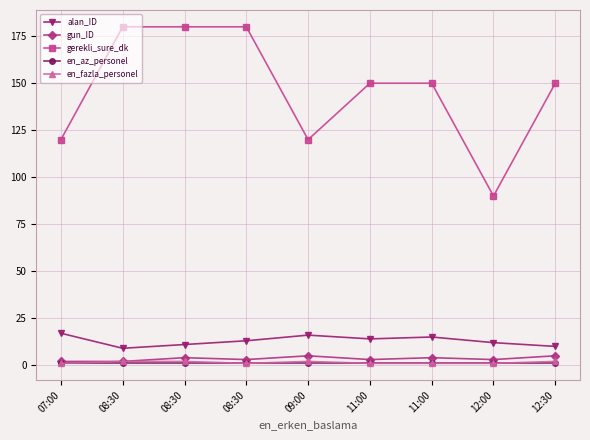

True or false: en_fazla_personel and gun_ID cross at least once.

False